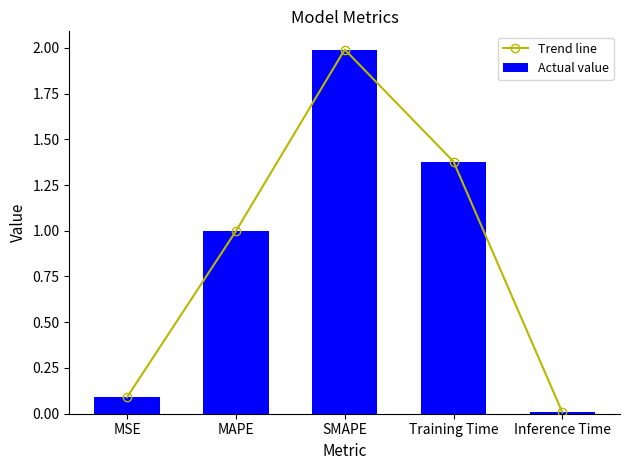

Is it true that Trend line equals 3.5 at SMAPE?

False